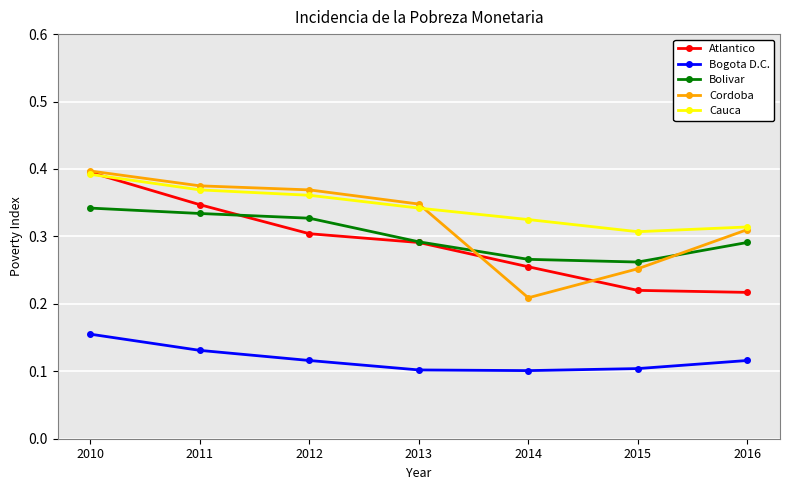

Between 2011 and 2015, which series saw the biggest shift?

Atlantico